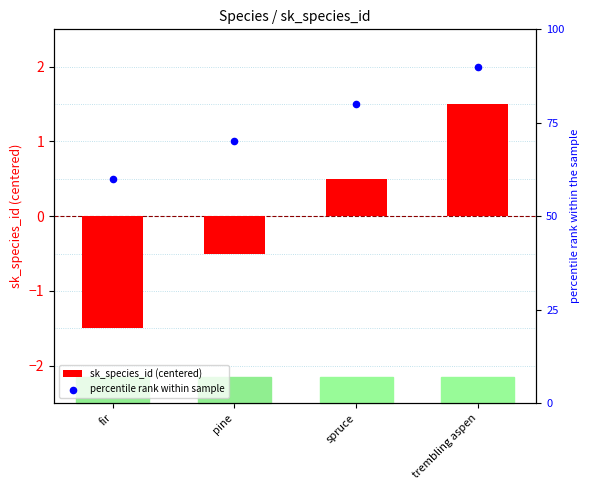

Is the value of percentile rank within sample at pine greater than the value of sk_species_id (centered) at pine?

Yes